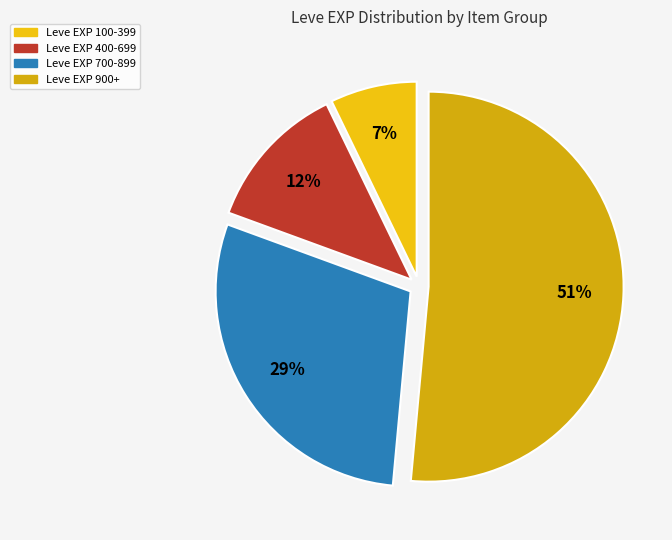

Count the number of slices in the pie.

4